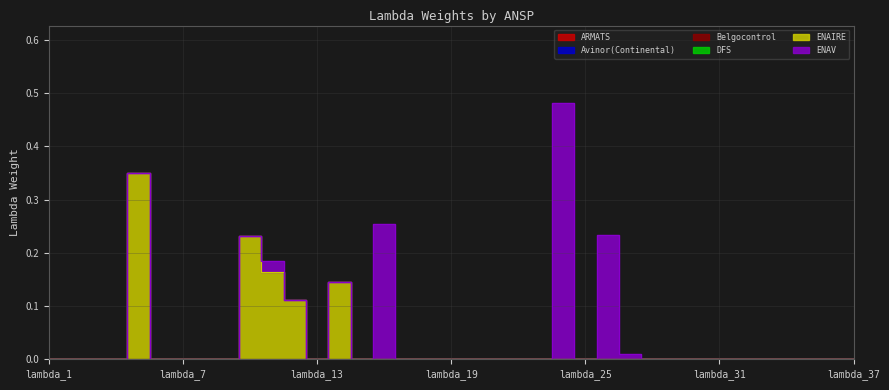

True or false: ENAV and Belgocontrol cross at least once.

False